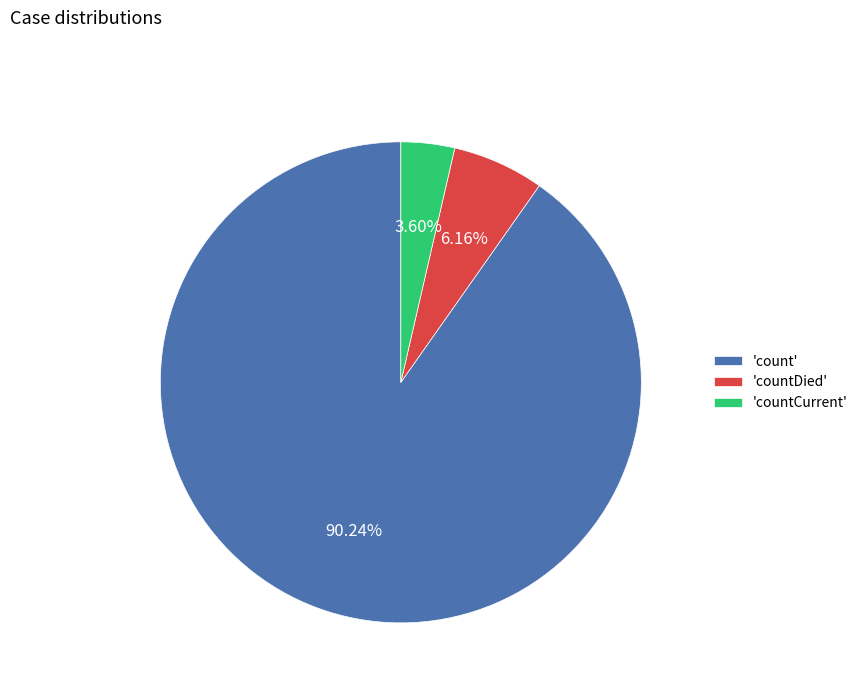

Count the number of slices in the pie.

3